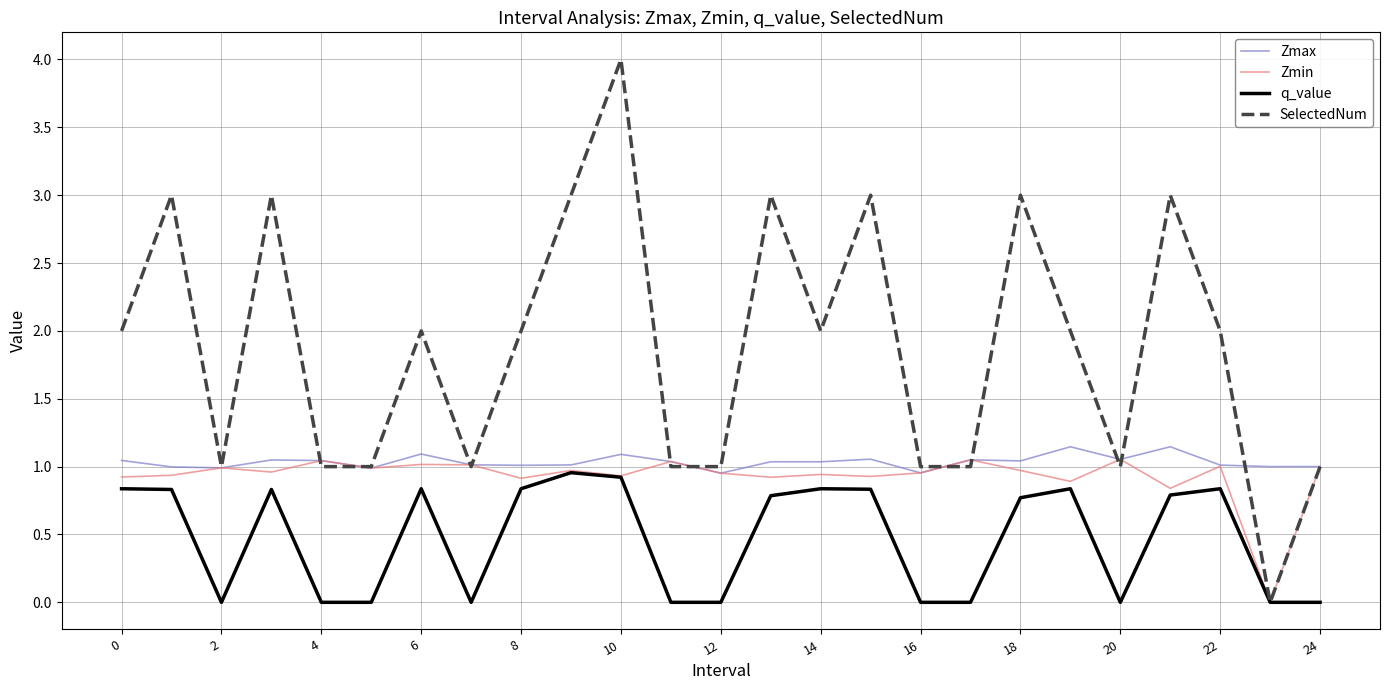

What is the greatest value displayed?

4.0